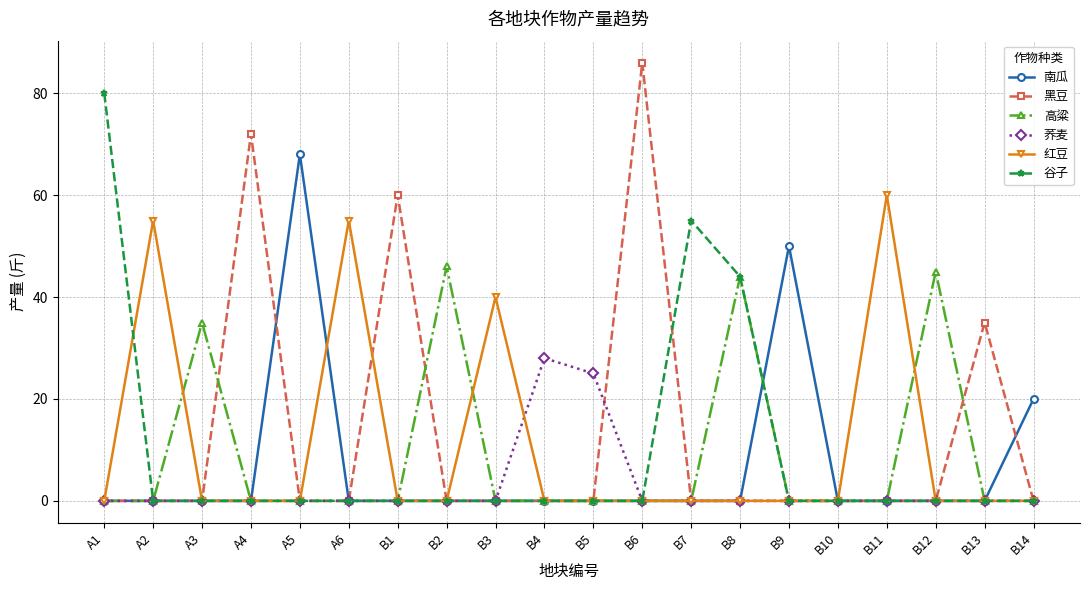

What position from the left is A3?

3